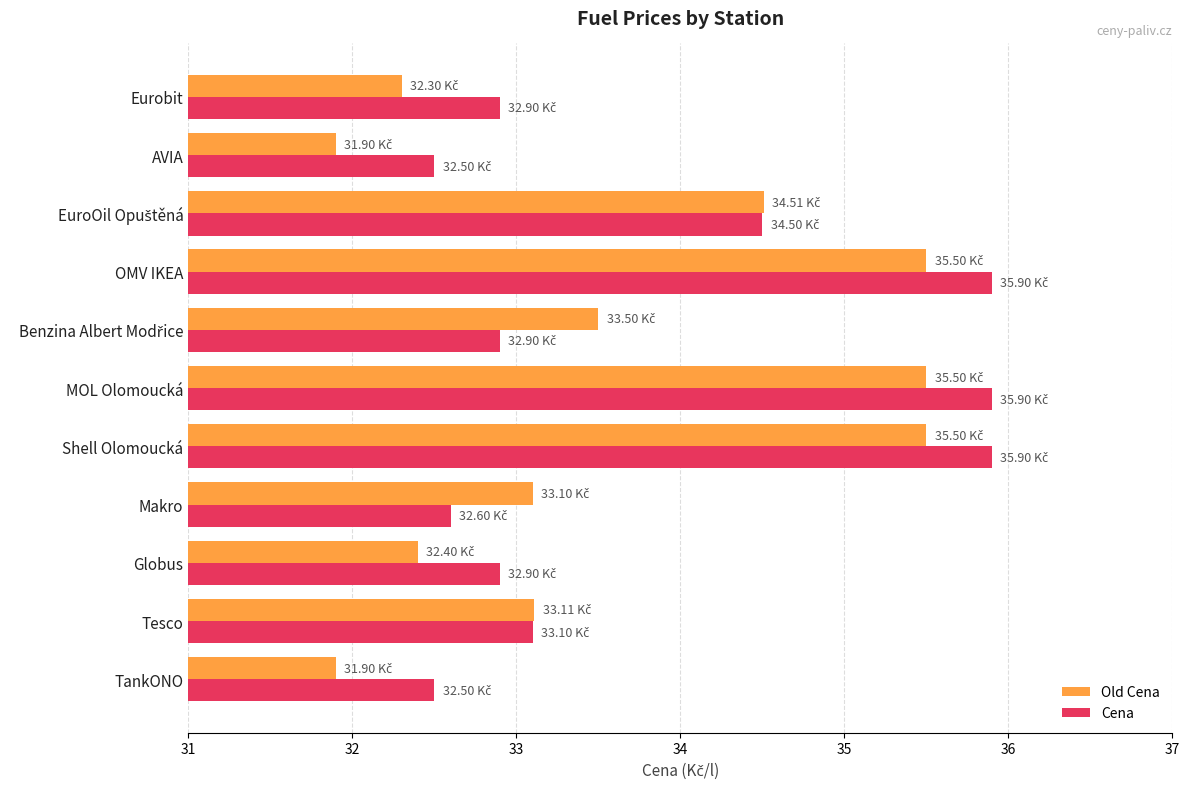

List the series in order of their peak value, lowest first.

Old Cena, Cena